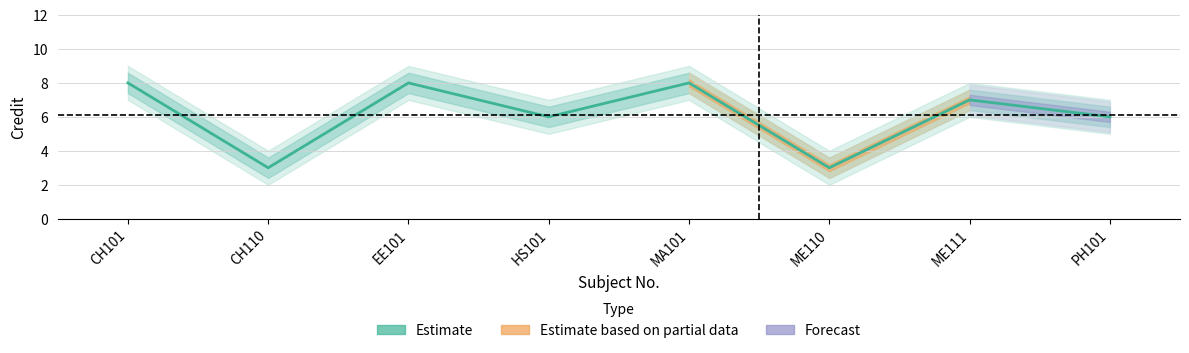

Is it true that the value at CH110 is 1?

False